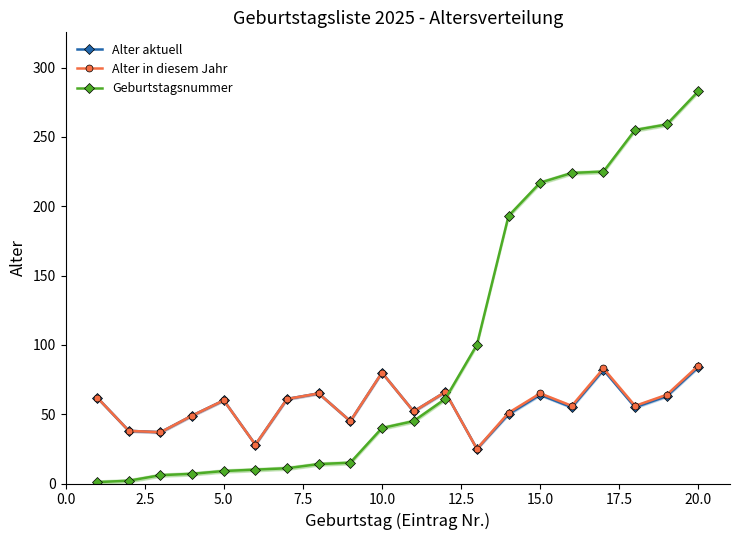

The value of Alter aktuell at 5.0 is 40. True or false?

False